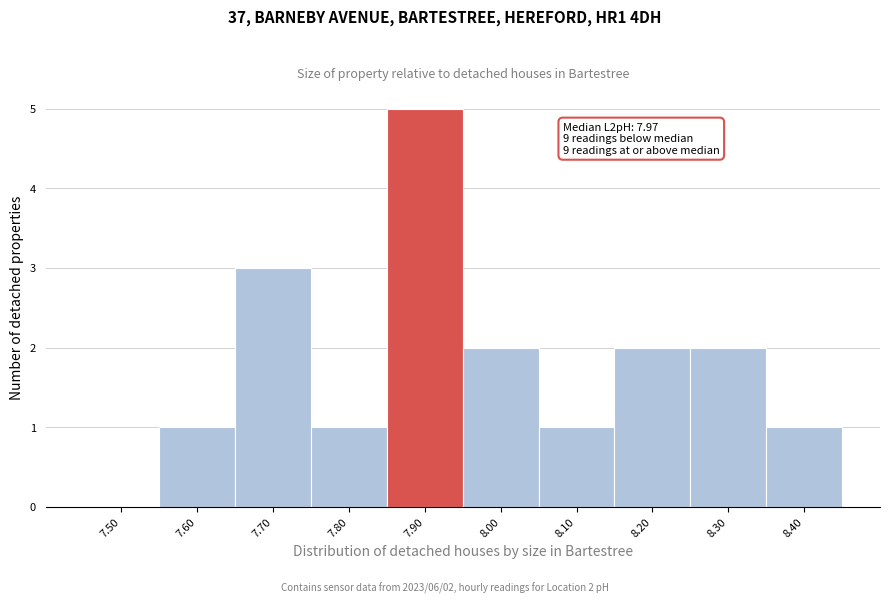

Reading left to right, what are all the values shown in this chart?

7.50=0	7.60=1	7.70=3	7.80=1	7.90=5	8.00=2	8.10=1	8.20=2	8.30=2	8.40=1